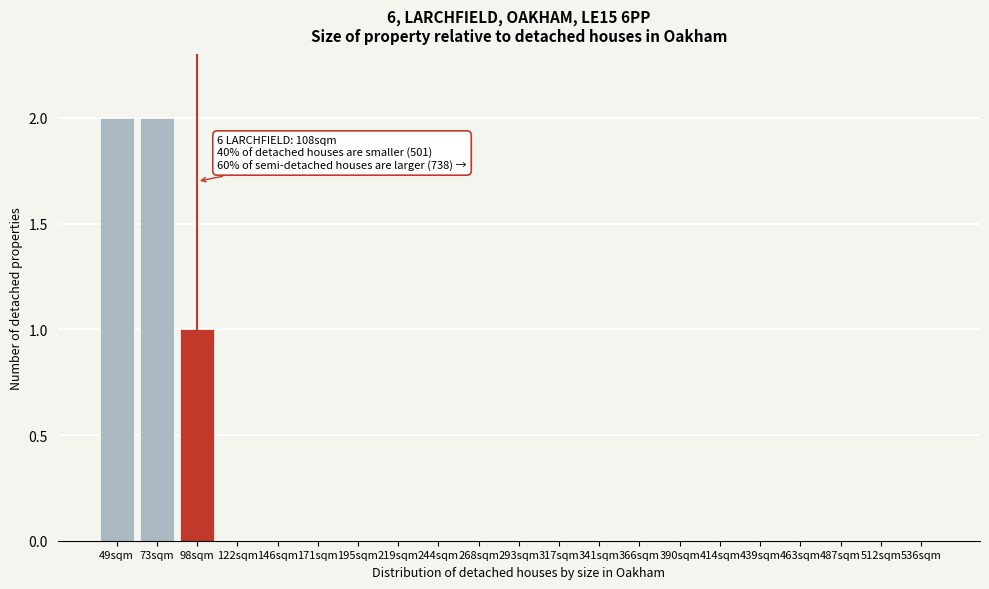

Reading right to left, list all the values displayed in this chart.

536sqm=0	512sqm=0	487sqm=0	463sqm=0	439sqm=0	414sqm=0	390sqm=0	366sqm=0	341sqm=0	317sqm=0	293sqm=0	268sqm=0	244sqm=0	219sqm=0	195sqm=0	171sqm=0	146sqm=0	122sqm=0	98sqm=1	73sqm=2	49sqm=2